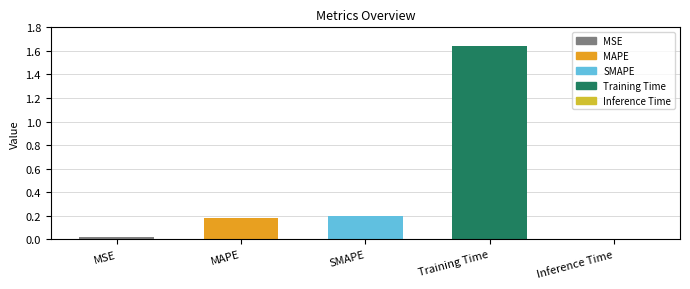

The value at SMAPE is 0.3. True or false?

False